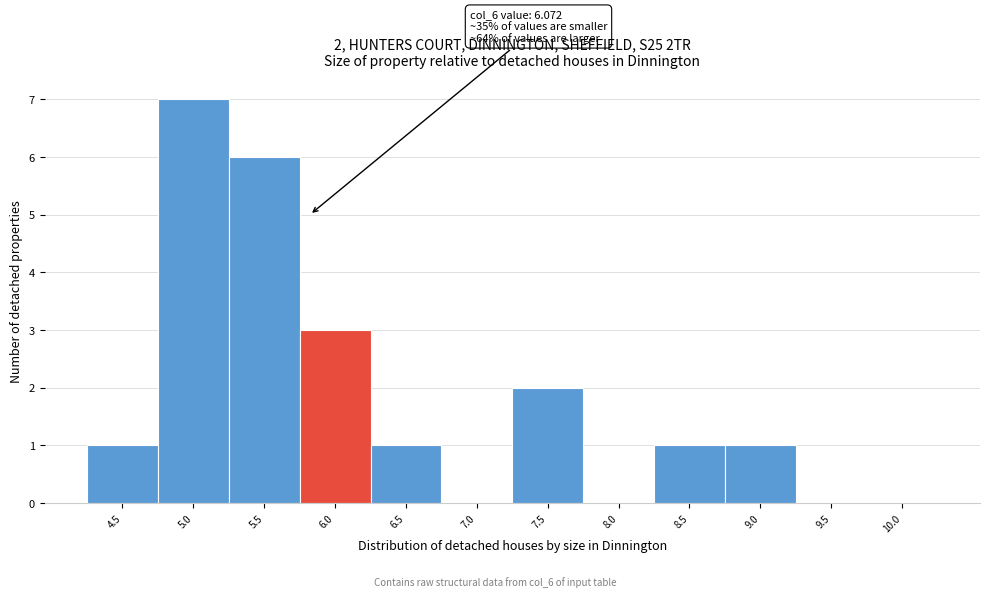

Reading left to right, extract all data points from this chart.

4.5=1	5.0=7	5.5=6	6.0=3	6.5=1	7.0=0	7.5=2	8.0=0	8.5=1	9.0=1	9.5=0	10.0=0